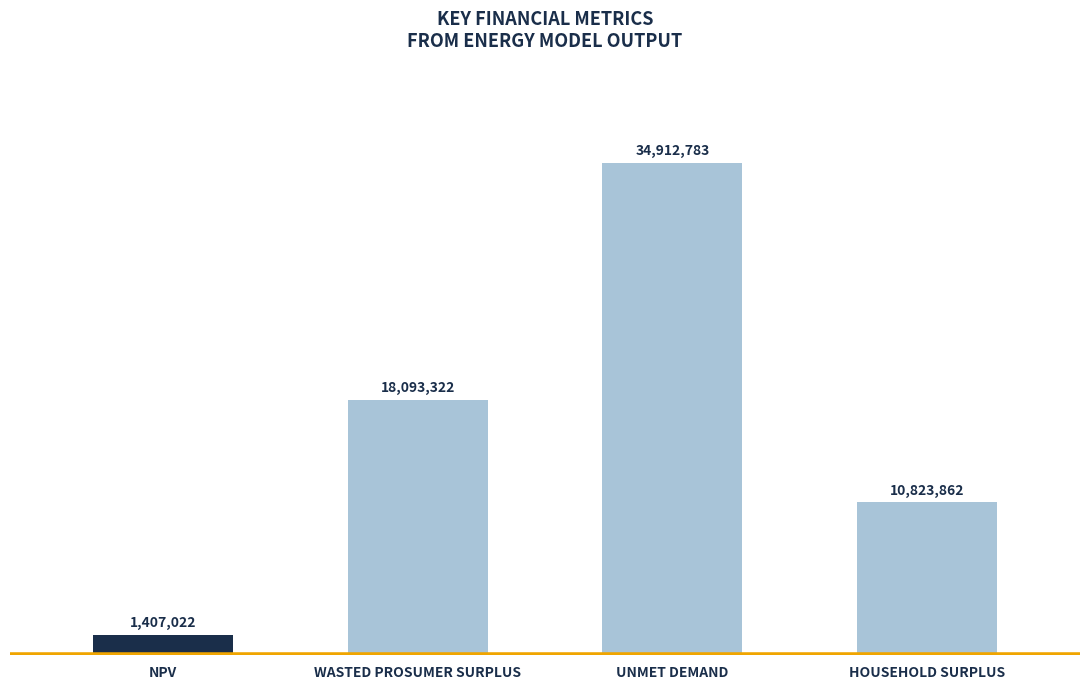

Which label corresponds to the largest value in the chart?

UNMET DEMAND